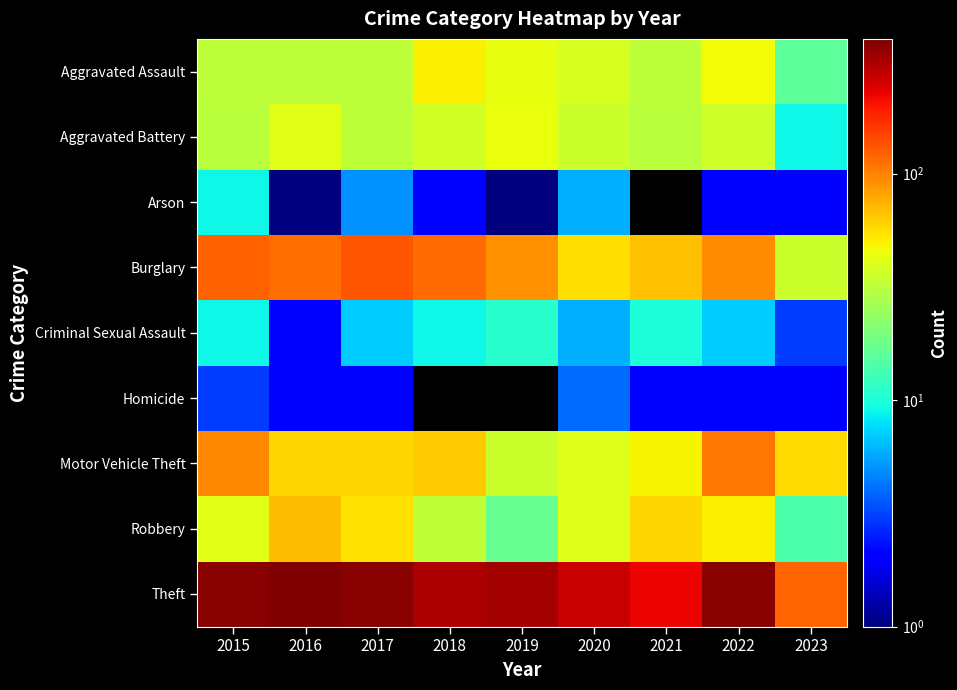

At which label does Motor Vehicle Theft reach its peak?

2022